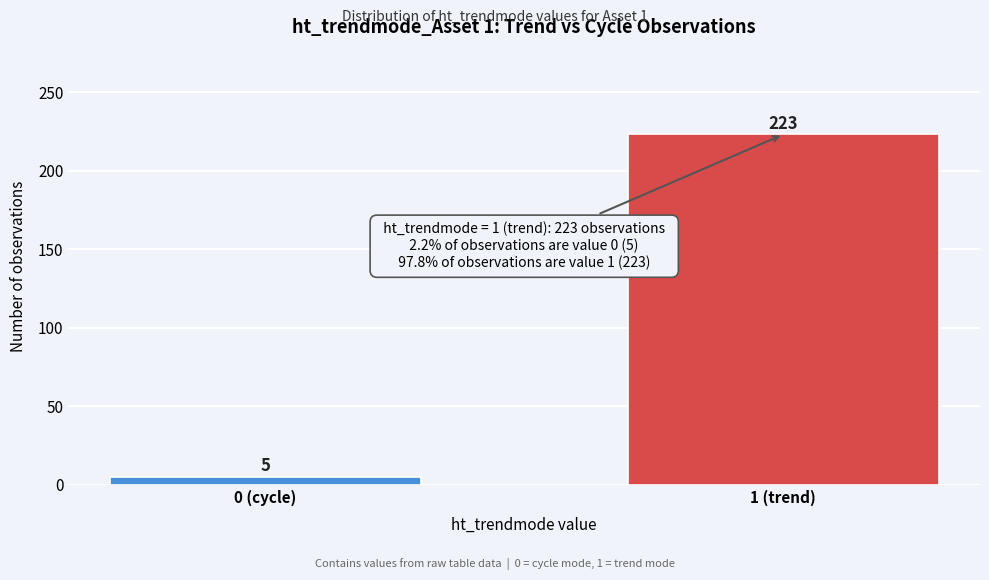

Reading left to right, what are all the values shown in this chart?

5	223